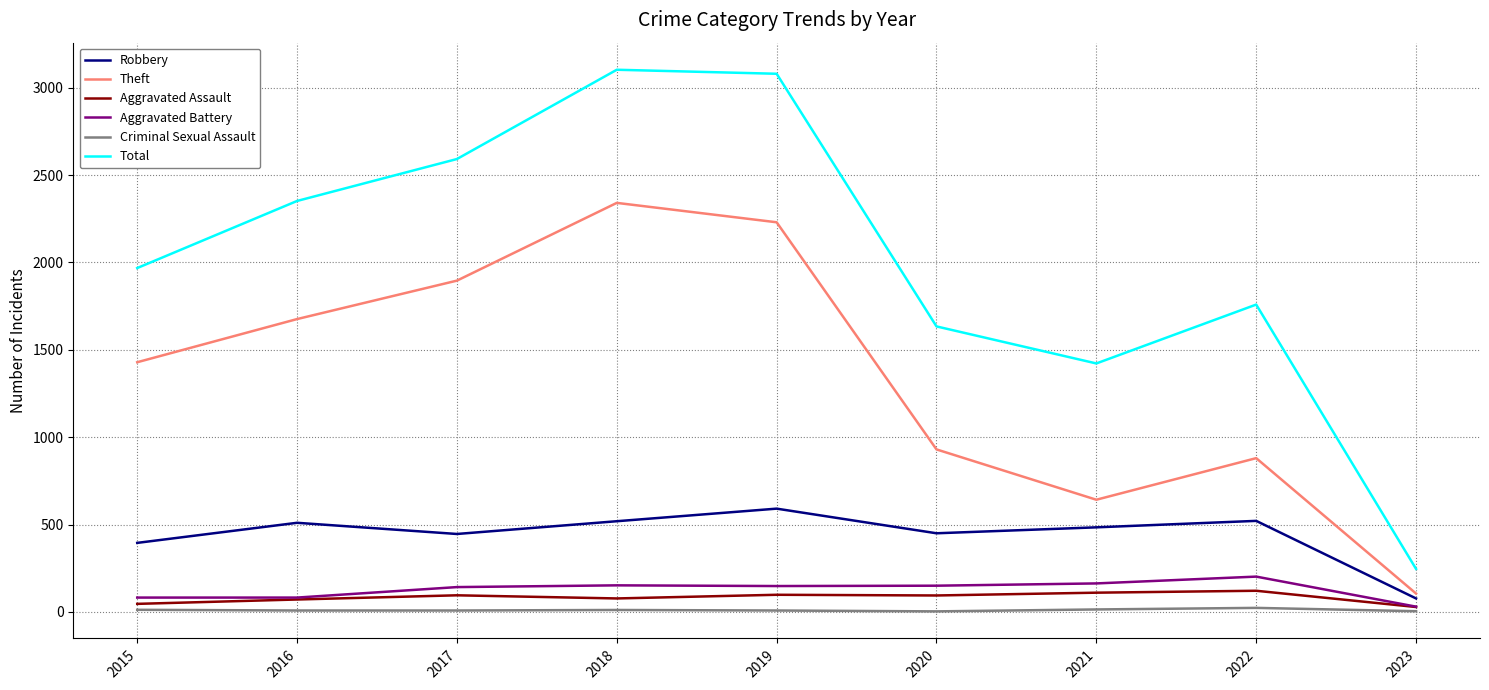

True or false: Theft and Criminal Sexual Assault intersect in this chart.

False